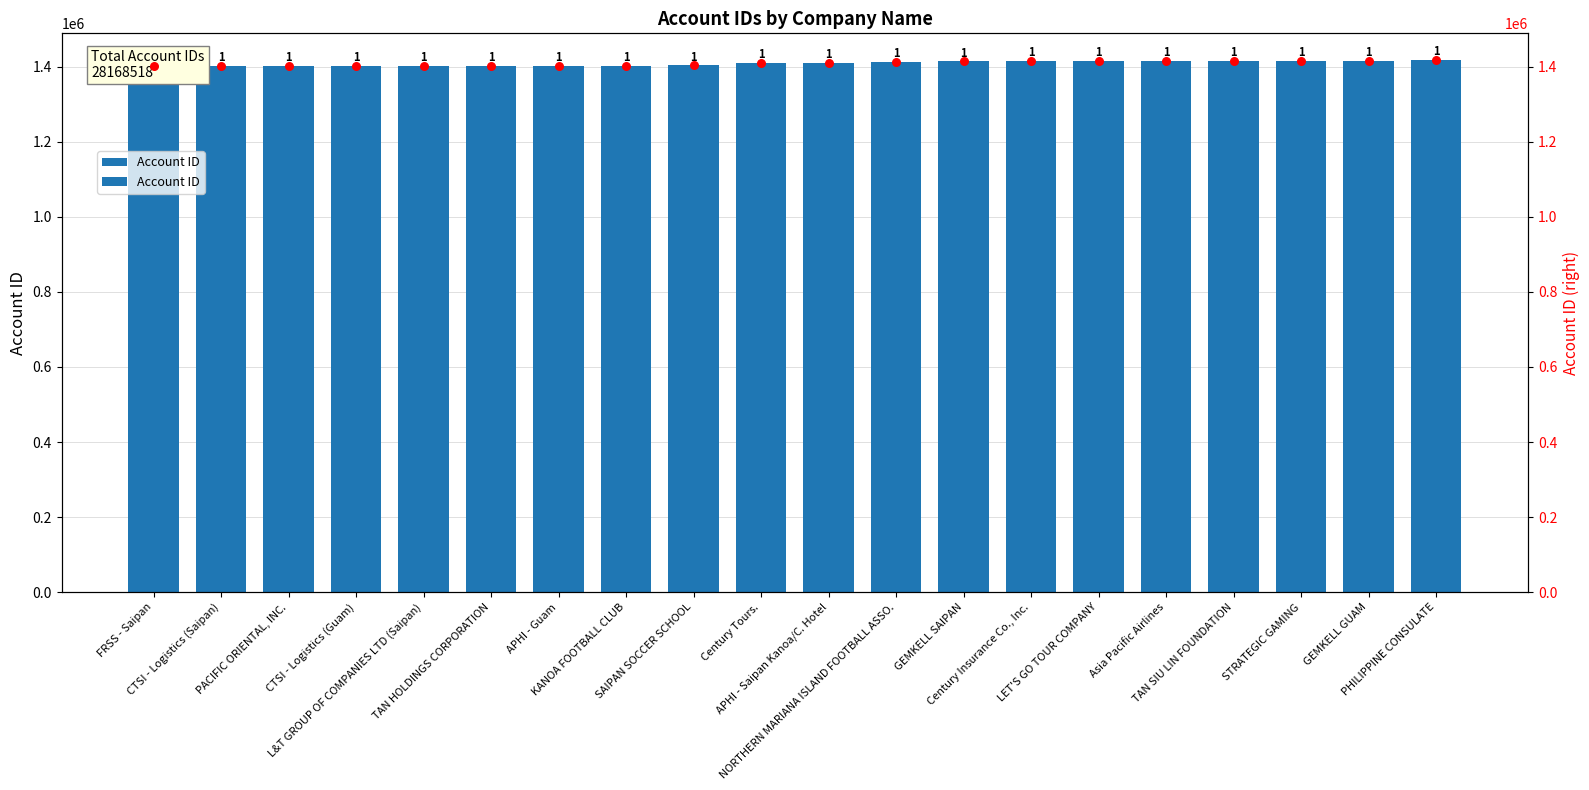

What is the total value across all series at SAIPAN SOCCER SCHOOL?

2805854